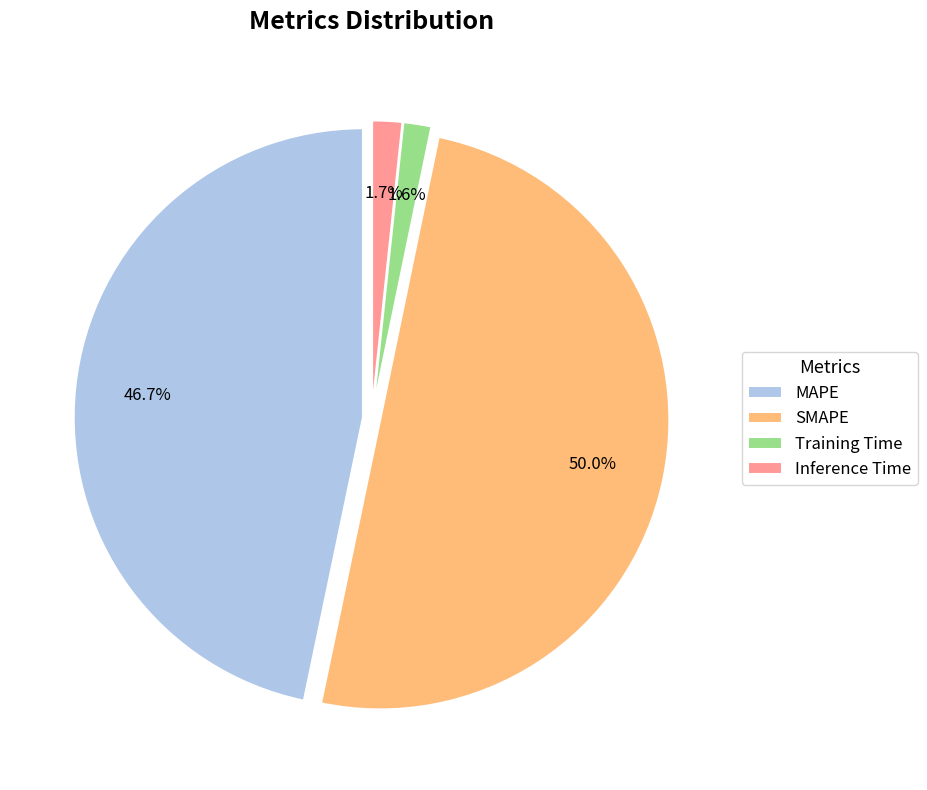

Approximately how many times larger is the value at MAPE compared to SMAPE?

0.9